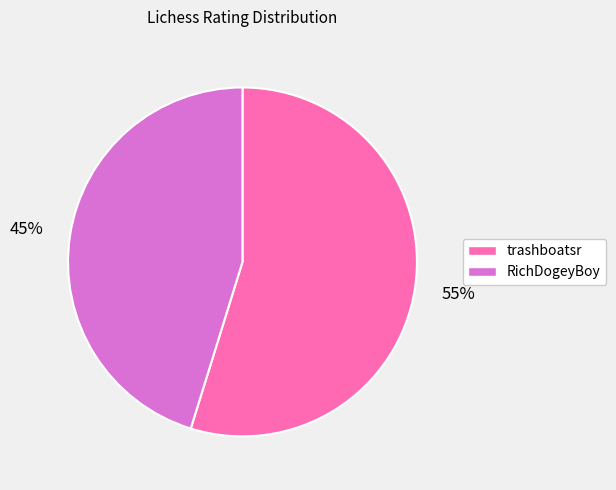

Which slice represents more than half of the pie?

trashboatsr